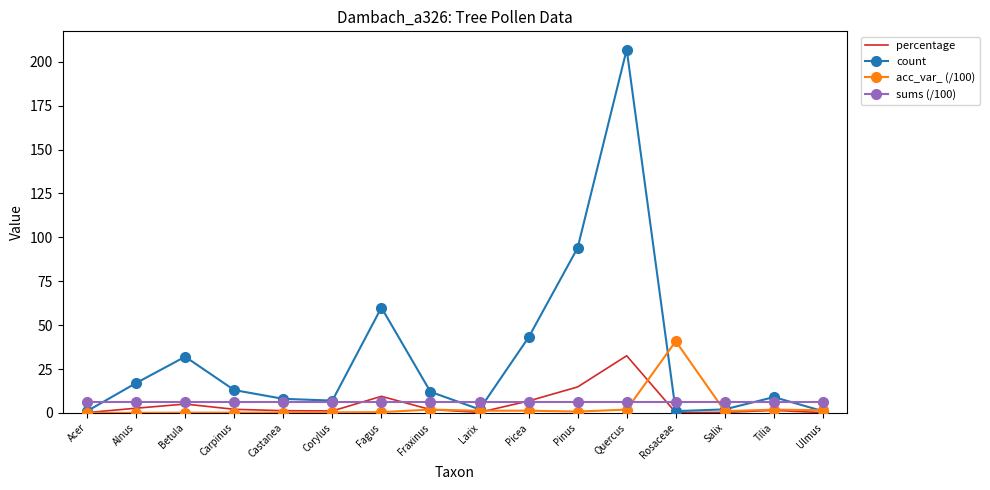

What is the greatest value displayed?

207.0